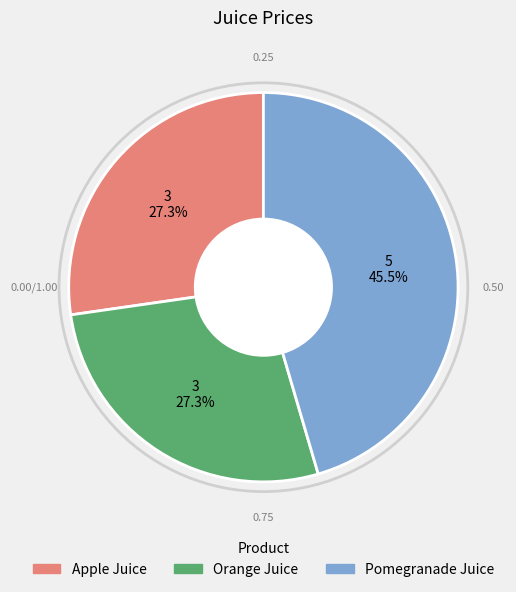

How many segments does this pie chart have?

3